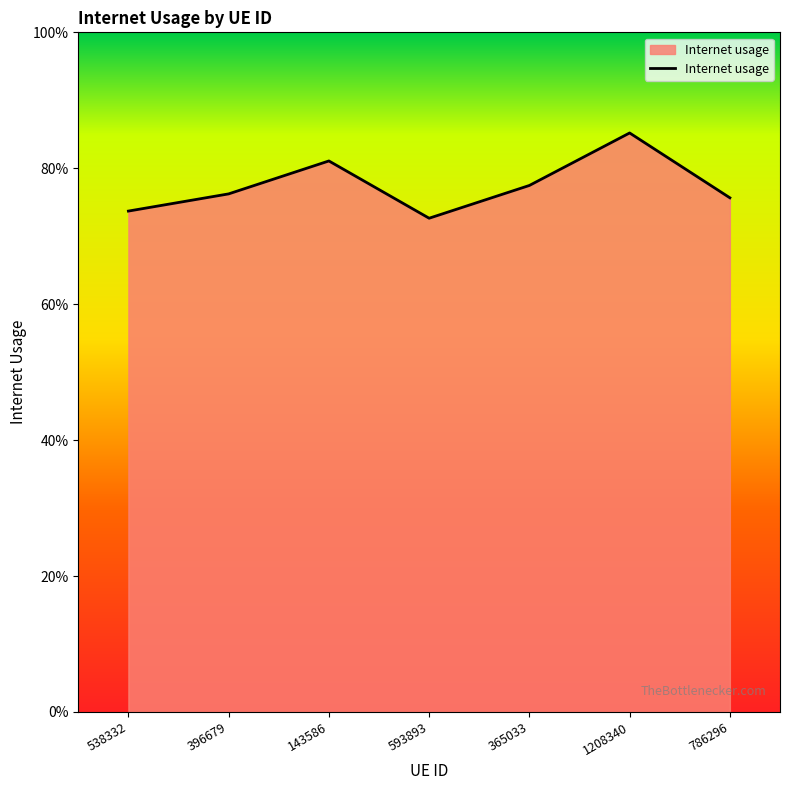

What is the smallest value displayed?

0.7